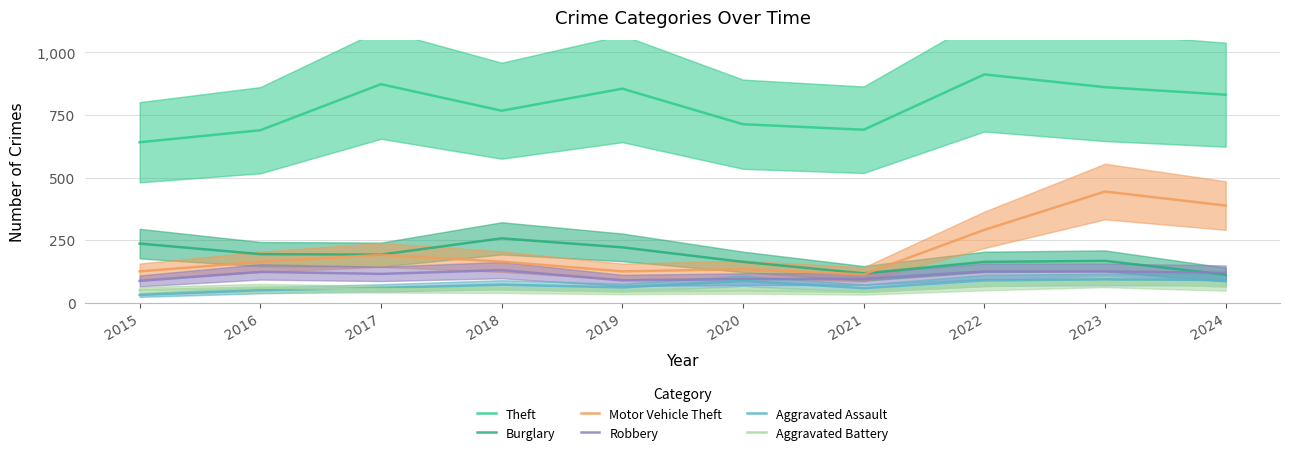

How many data points in Burglary are above 192?

4